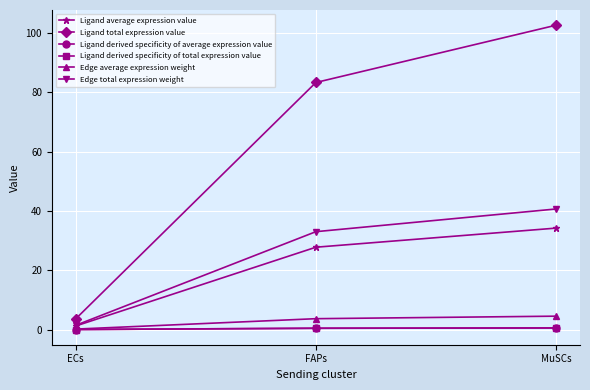

Which series has the widest spread of values?

Ligand total expression value